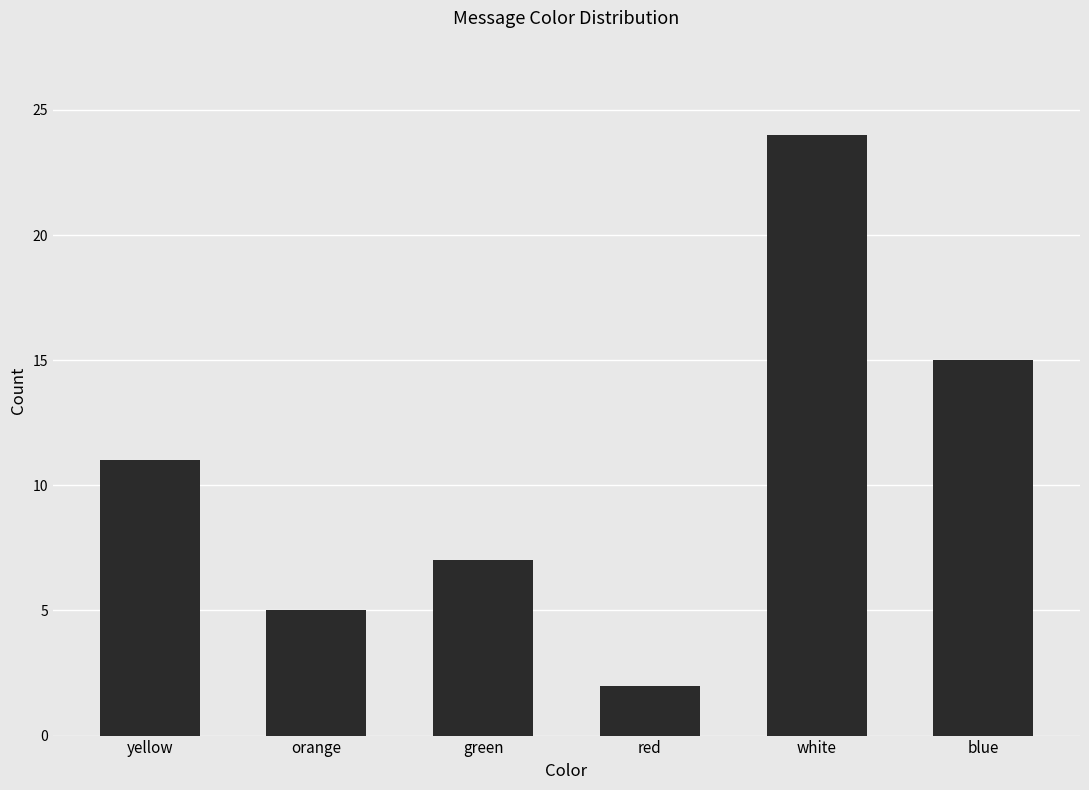

Rank the categories by value from lowest to highest.

red, orange, green, yellow, blue, white